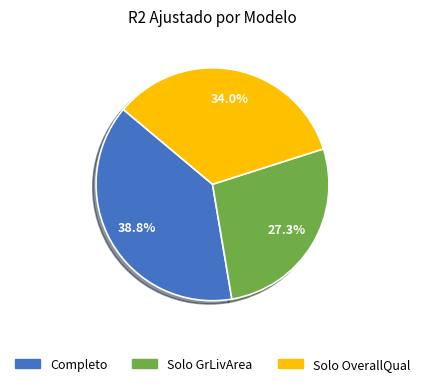

Is the sum of Completo and Solo OverallQual greater than half?

Yes